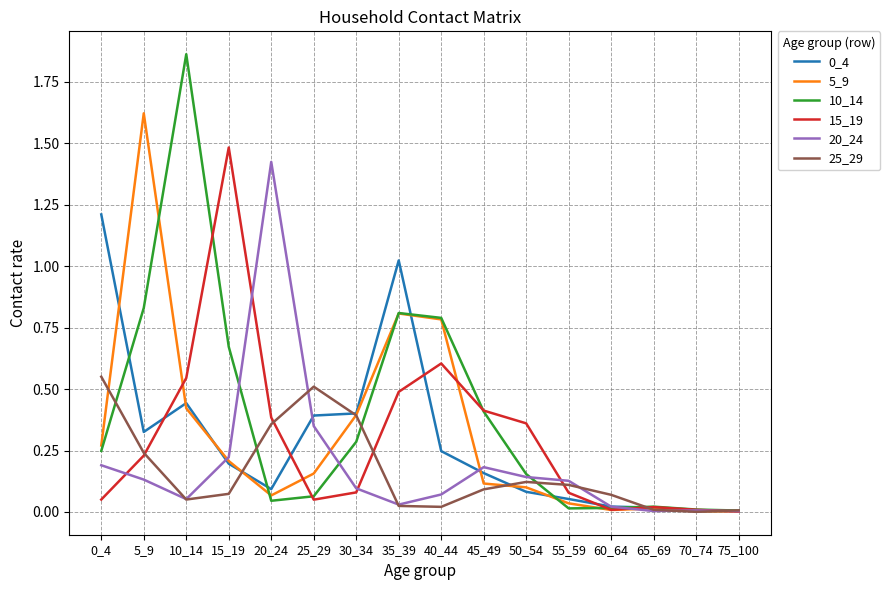

What is the sum of all 5_9 values?

5.0